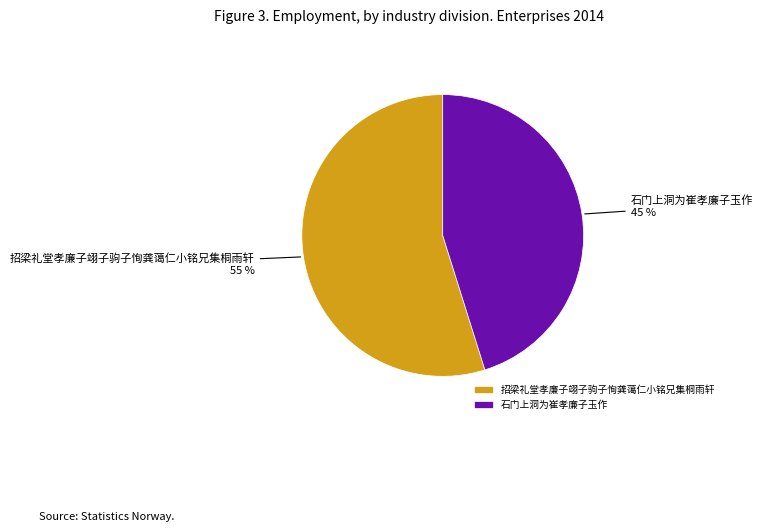

Is it true that 招梁礼堂孝廉子翊子驹子恂龚蔼仁小铭兄集桐雨轩 is 46% of the pie?

False